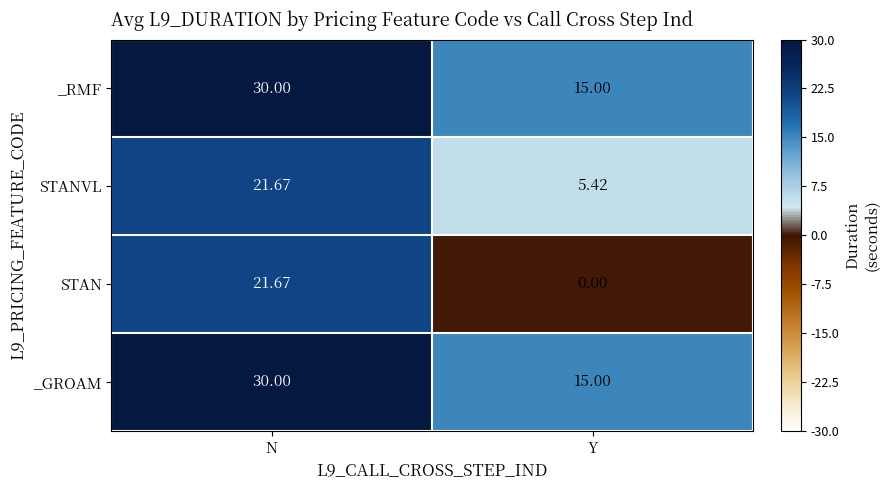

Which series changed the most between N and Y?

STAN